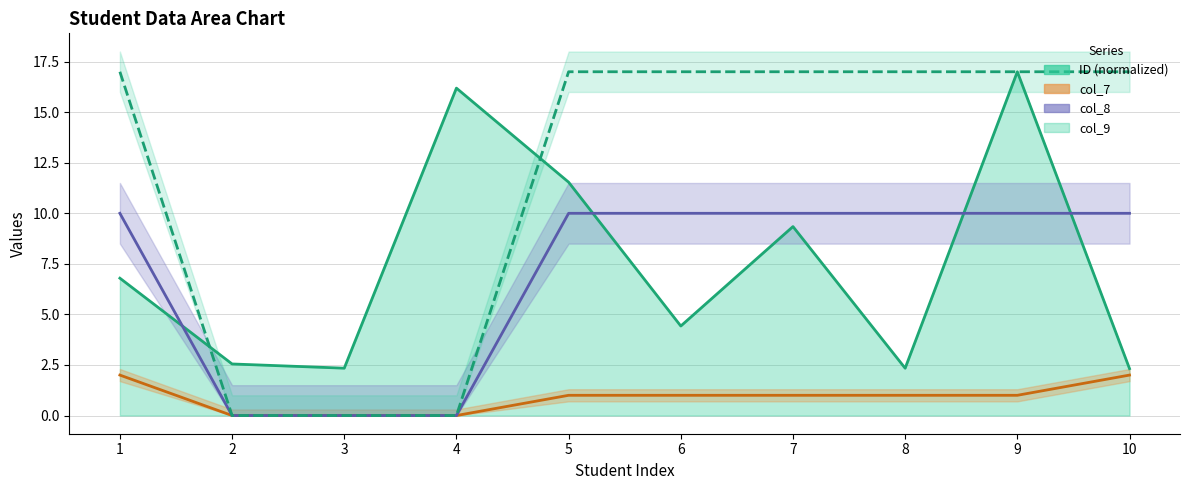

At which category does ID reach its first local peak?

4